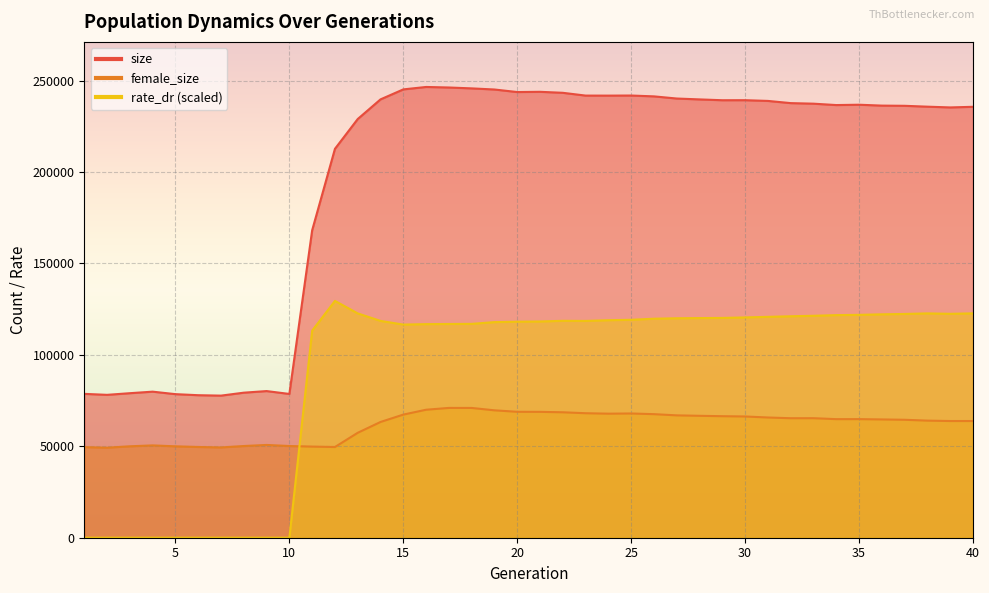

What is the total value across all series at 17?

434193.2